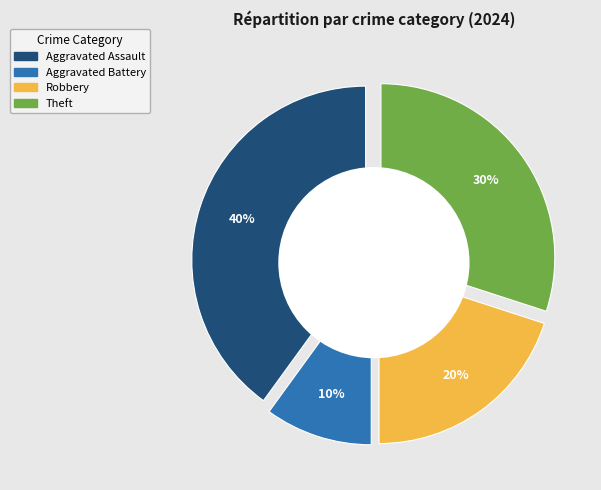

Rank the categories by value from highest to lowest.

Aggravated Assault, Theft, Robbery, Aggravated Battery